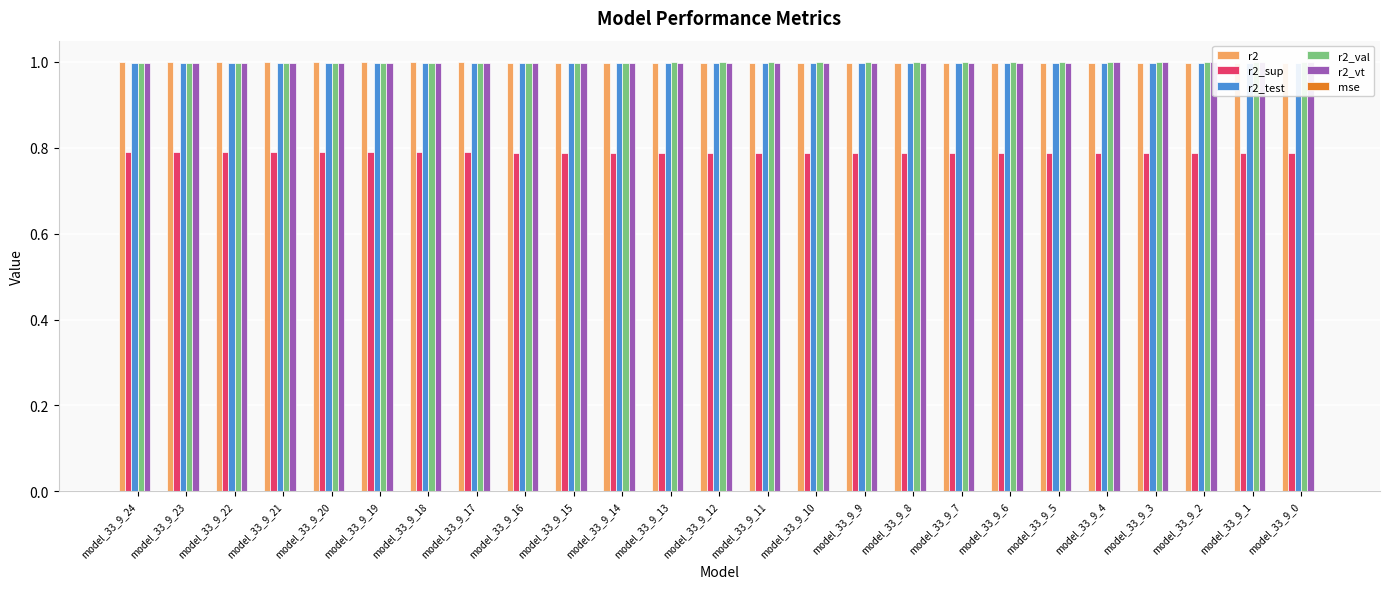

How many bars are there in total?

150